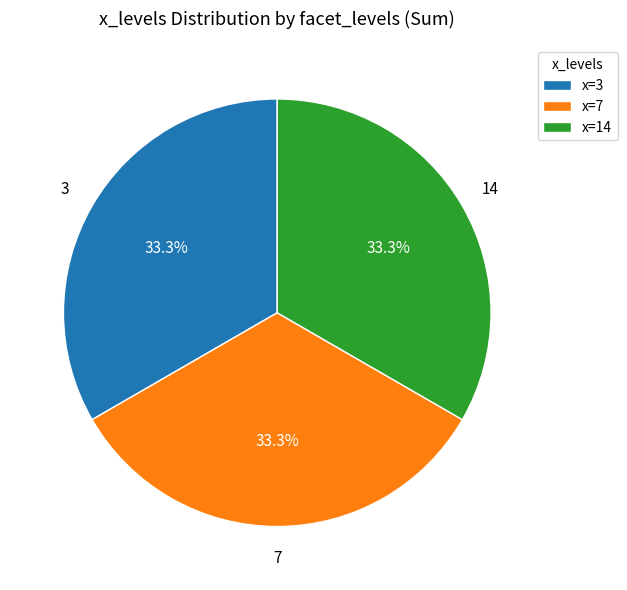

Does any single category account for the majority?

No